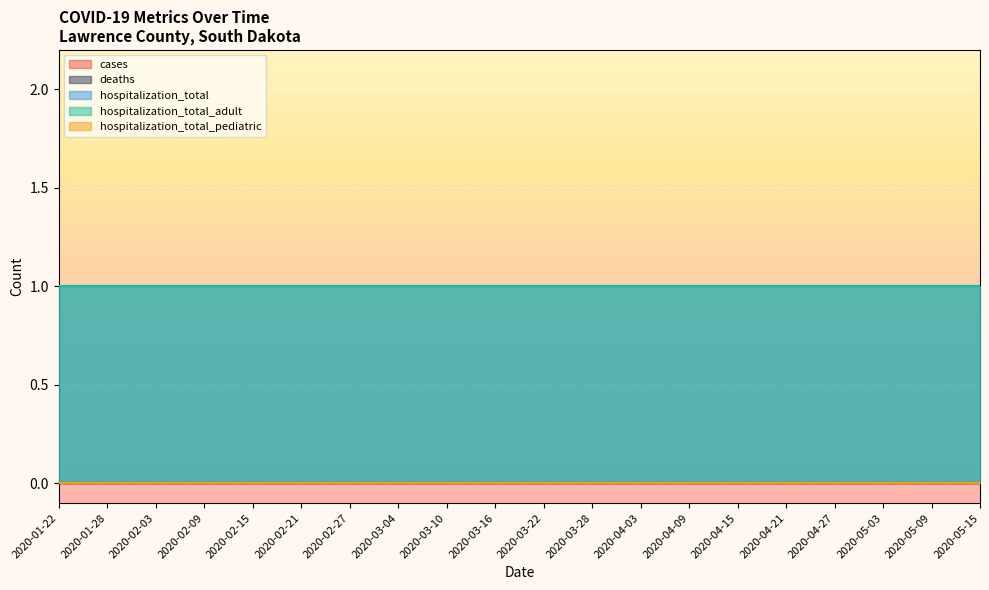

True or false: hospitalization_total has more than 0 points higher than both neighbors.

False